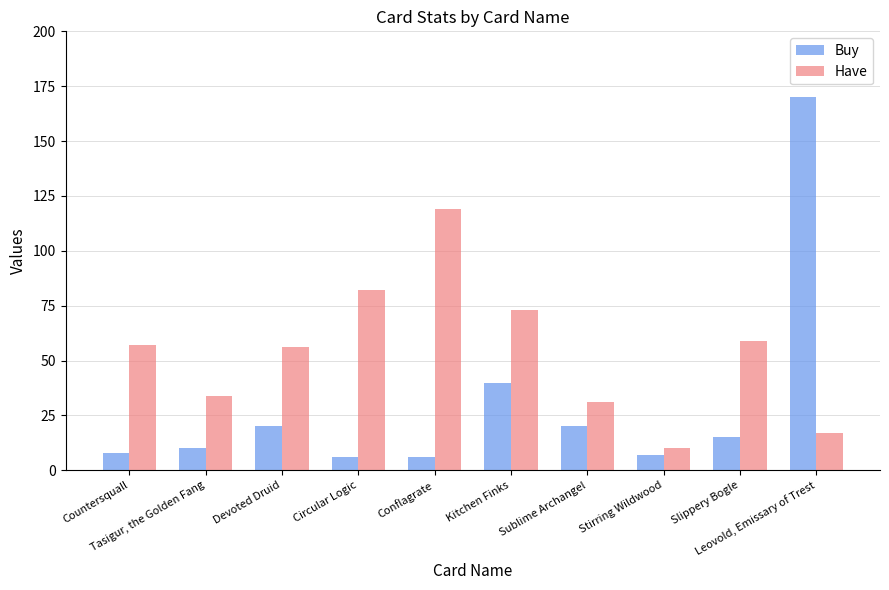

At which label is Buy closest to 88?

Kitchen Finks